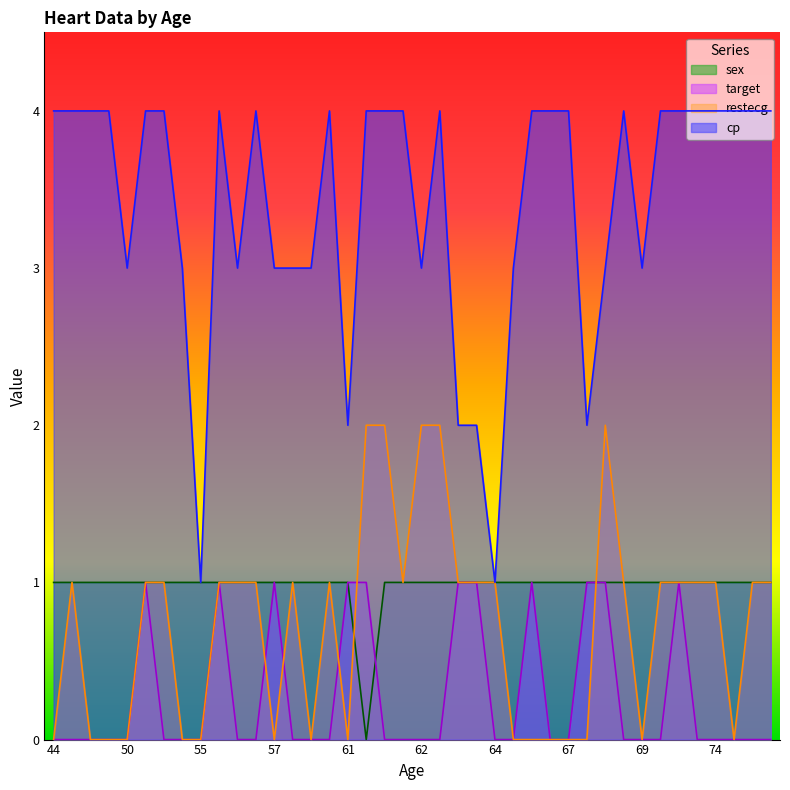

Rank the series by their maximum value, from lowest to highest.

target, sex, restecg, cp